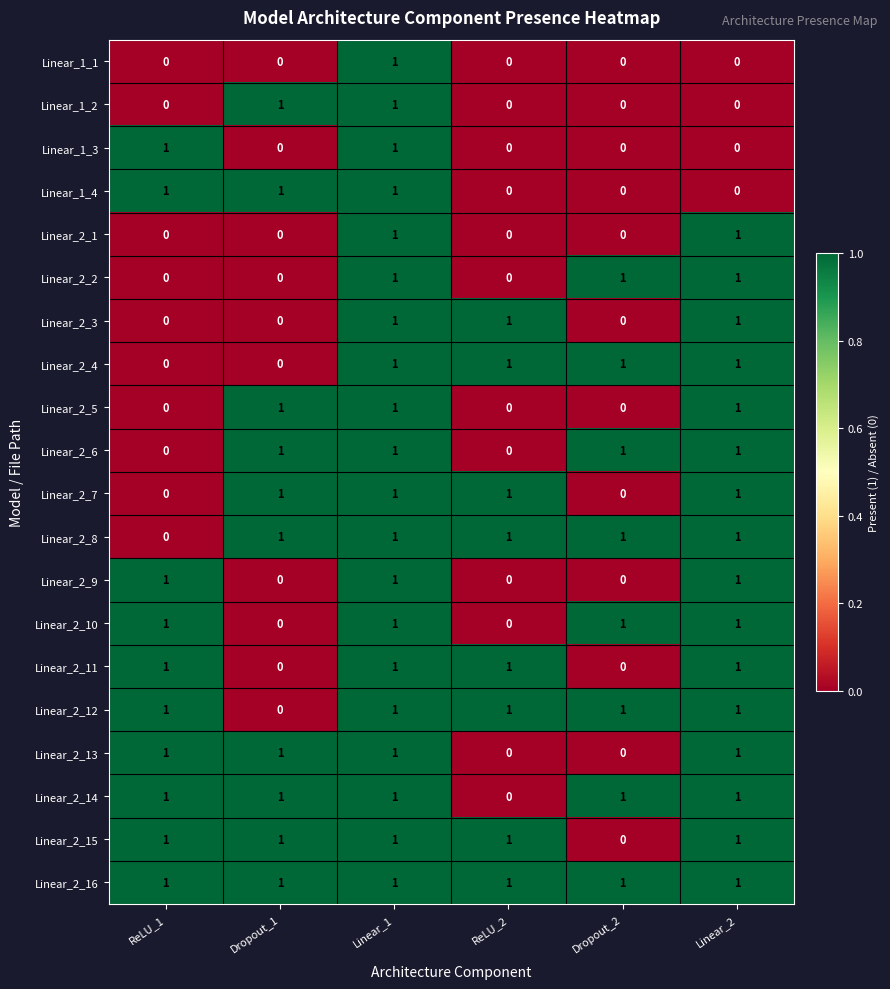

The Linear_2_13 series shows 0 at Dropout_1. True or false?

False